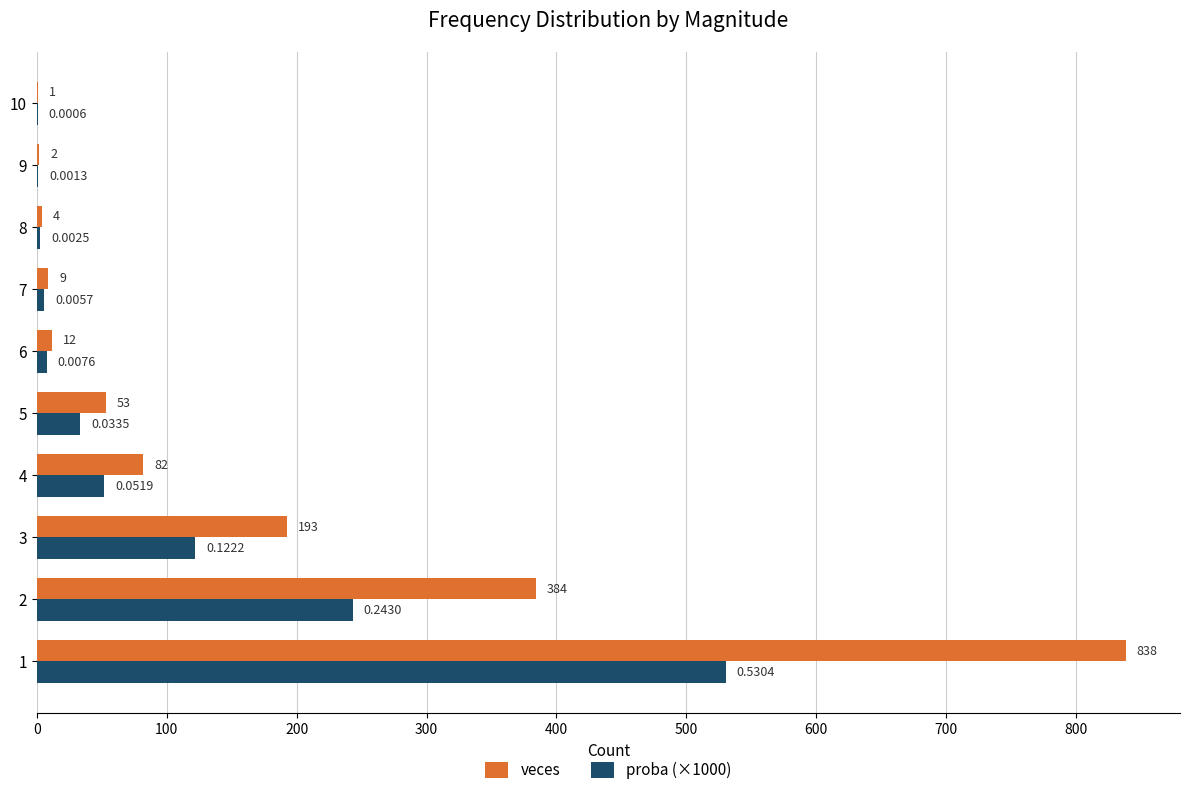

Which series has the largest total across all categories?

veces